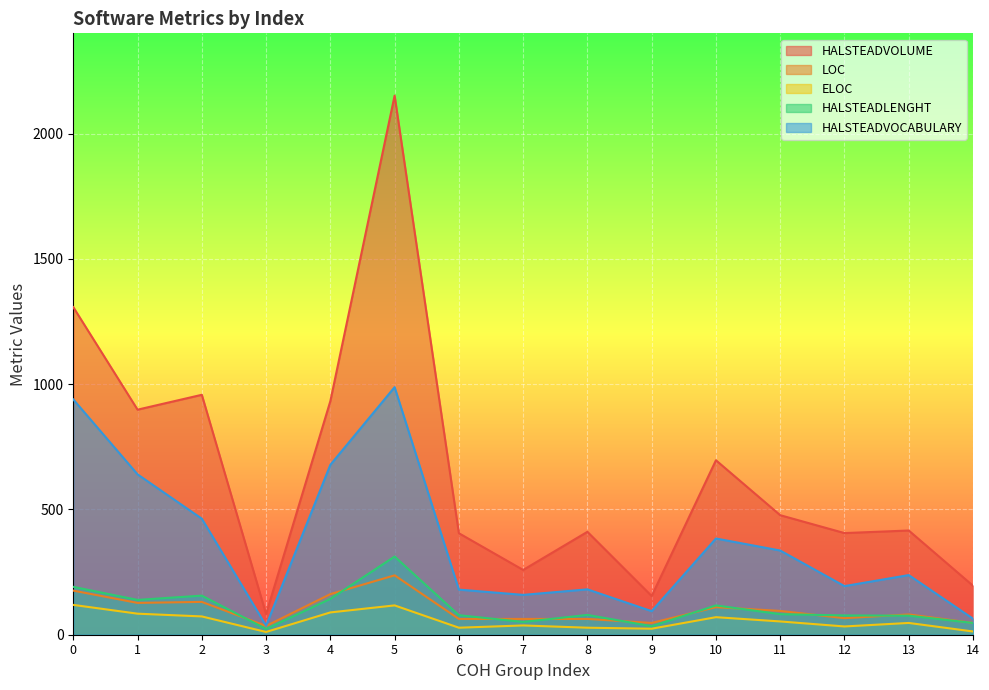

Read the HALSTEADVOLUME value at 12.

405.6